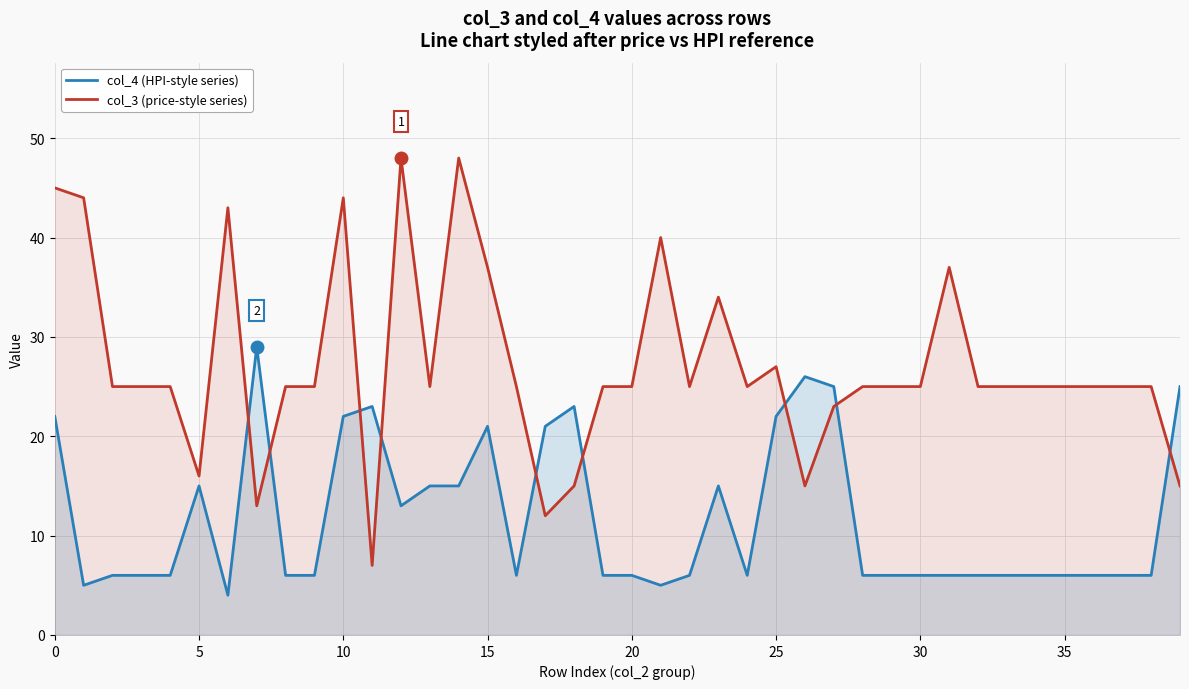

What are all the series names shown in the legend?

col_4 (HPI-style series), col_3 (price-style series)